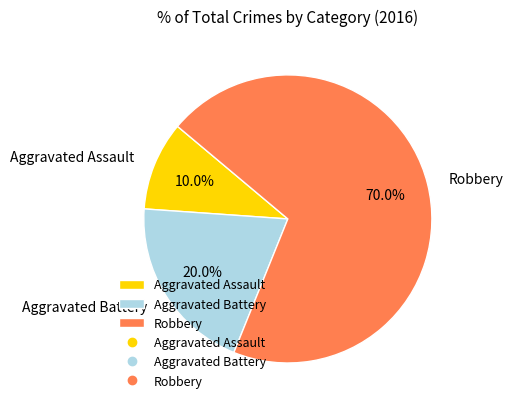

True or false: Aggravated Assault accounts for 10% of the total.

True